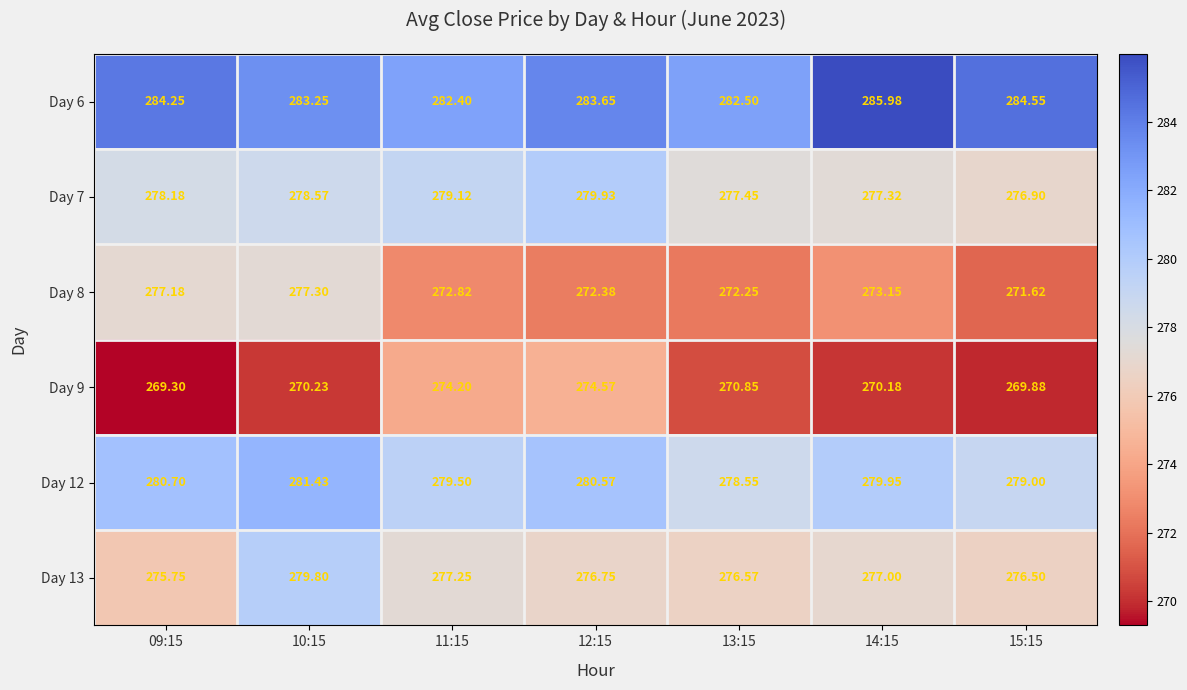

At which category is the sum across all series the highest?

10:15